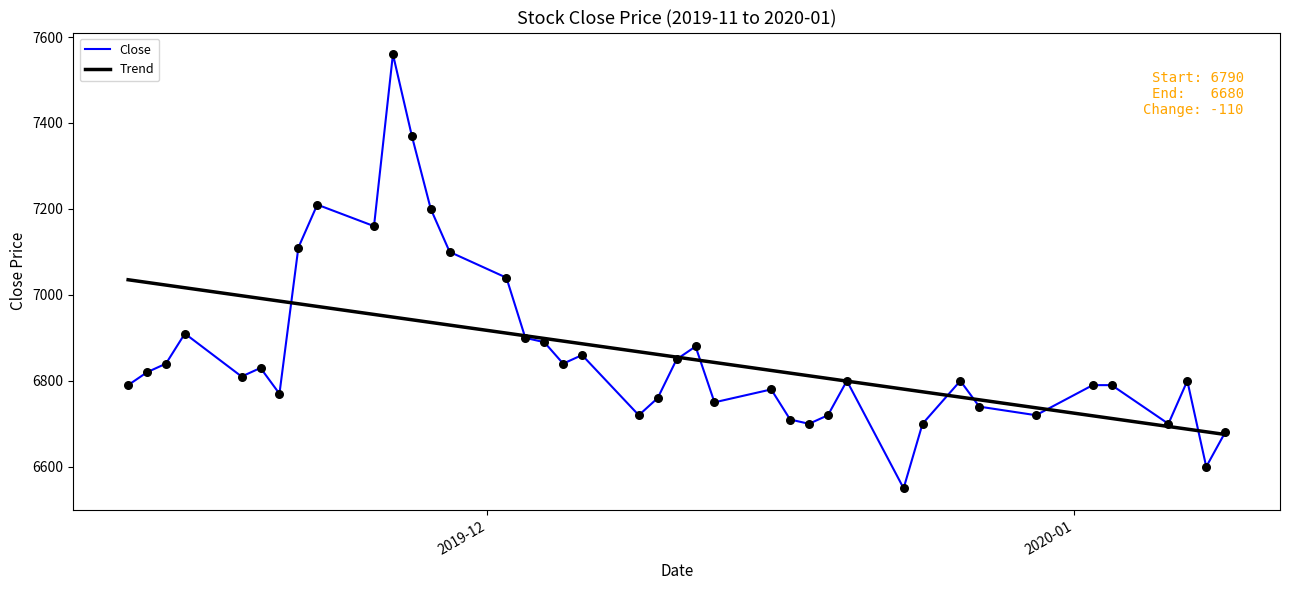

List the series in order of their peak value, lowest first.

Trend, Close